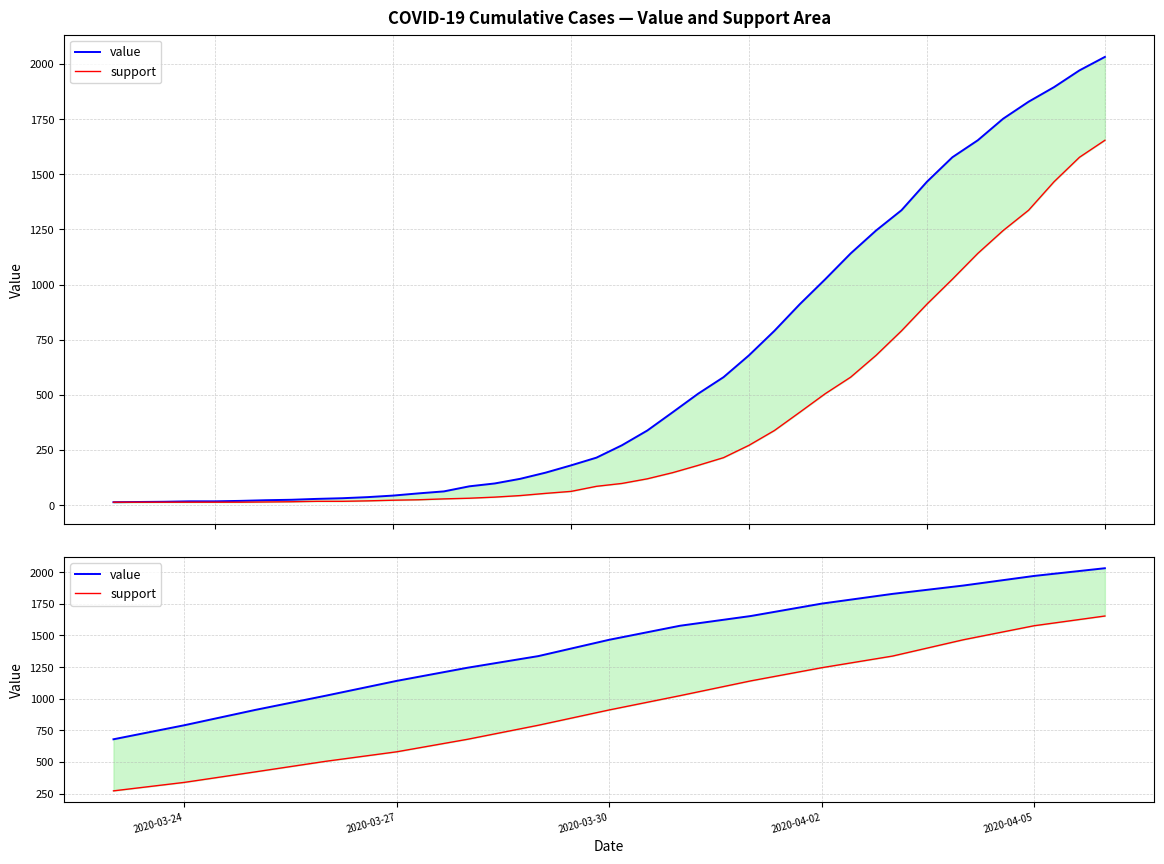

Which series has the largest total across all categories?

value